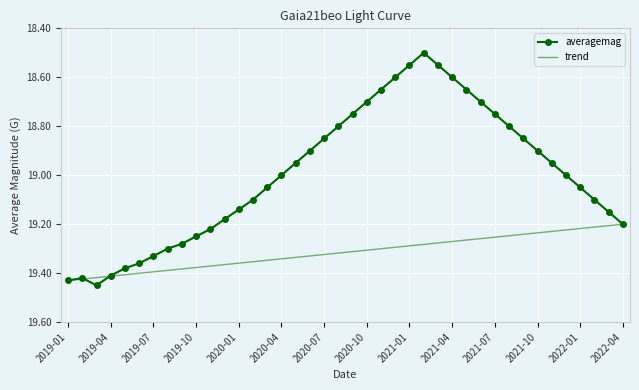

What is the approximate value at 2019-04?

19.4